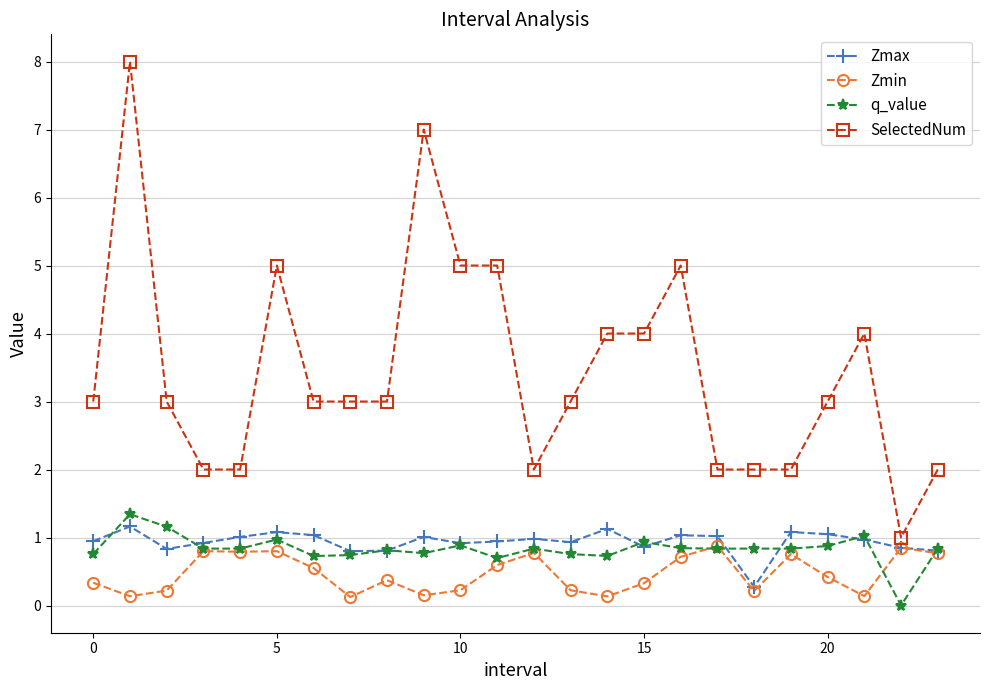

What is the value of the Zmin point at the 24th from the left?

0.8